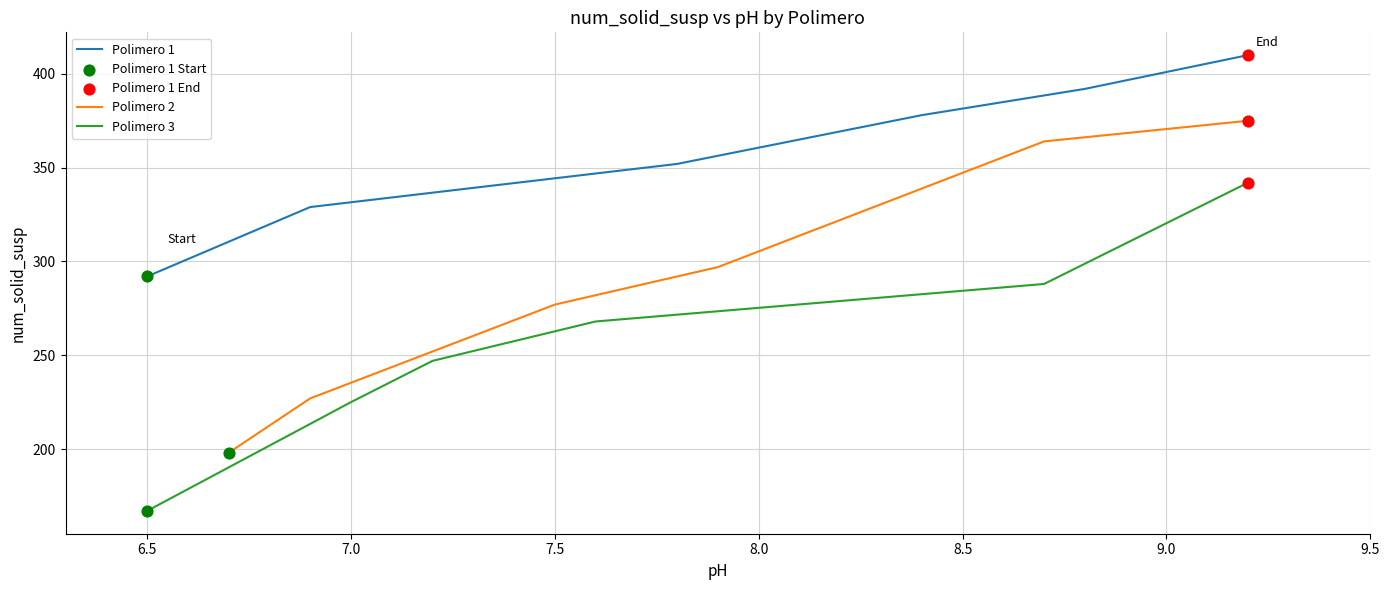

Which series reaches the minimum Y coordinate?

Polimero 3